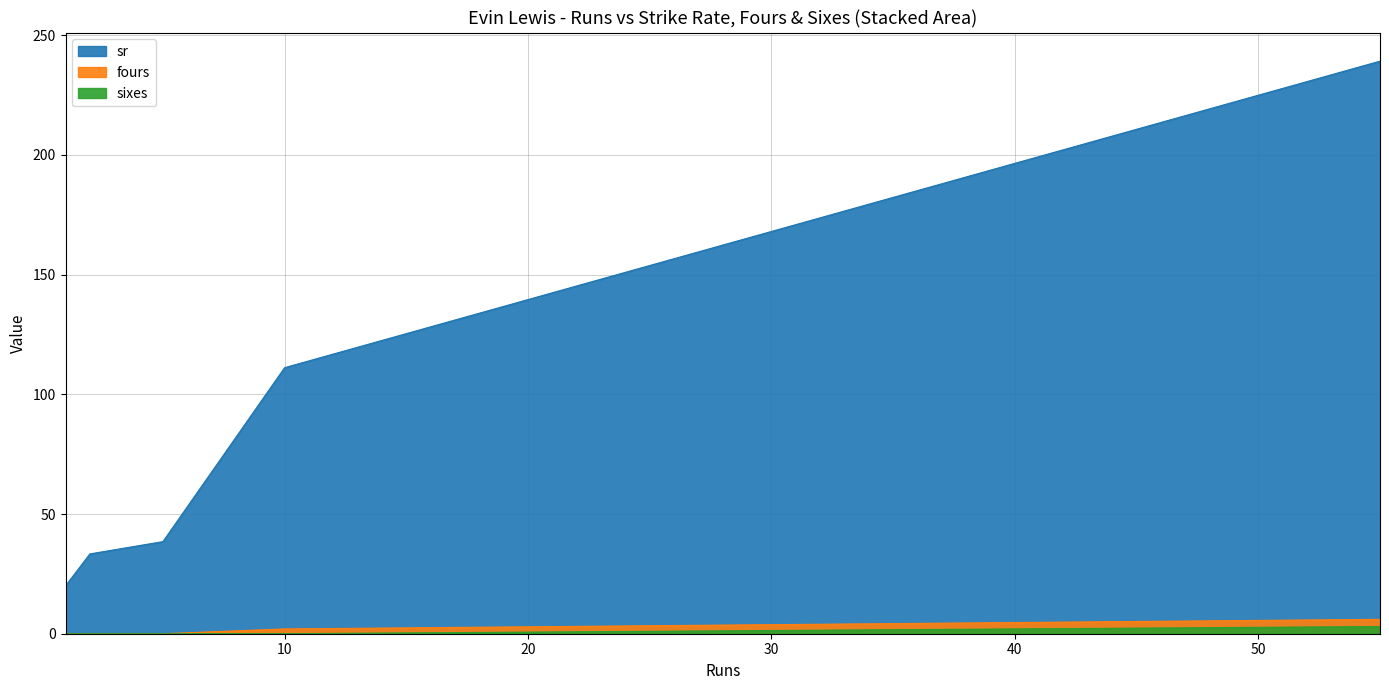

Rank the categories by fours value from highest to lowest.

55, 10, 1, 2, 5